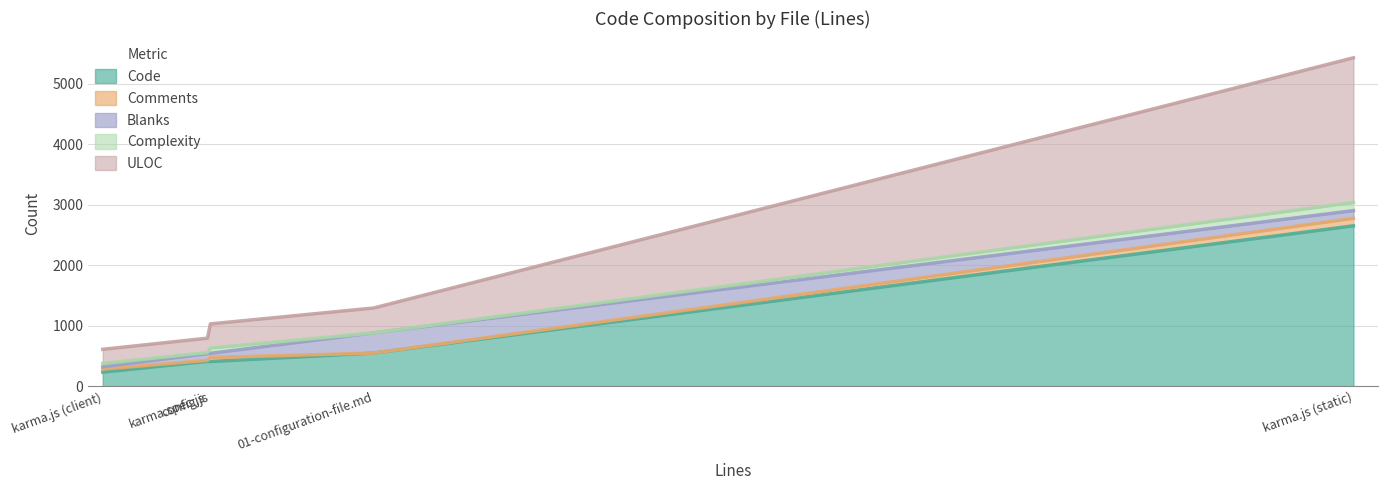

After their last crossing, which series has the higher values: Code or ULOC?

Code